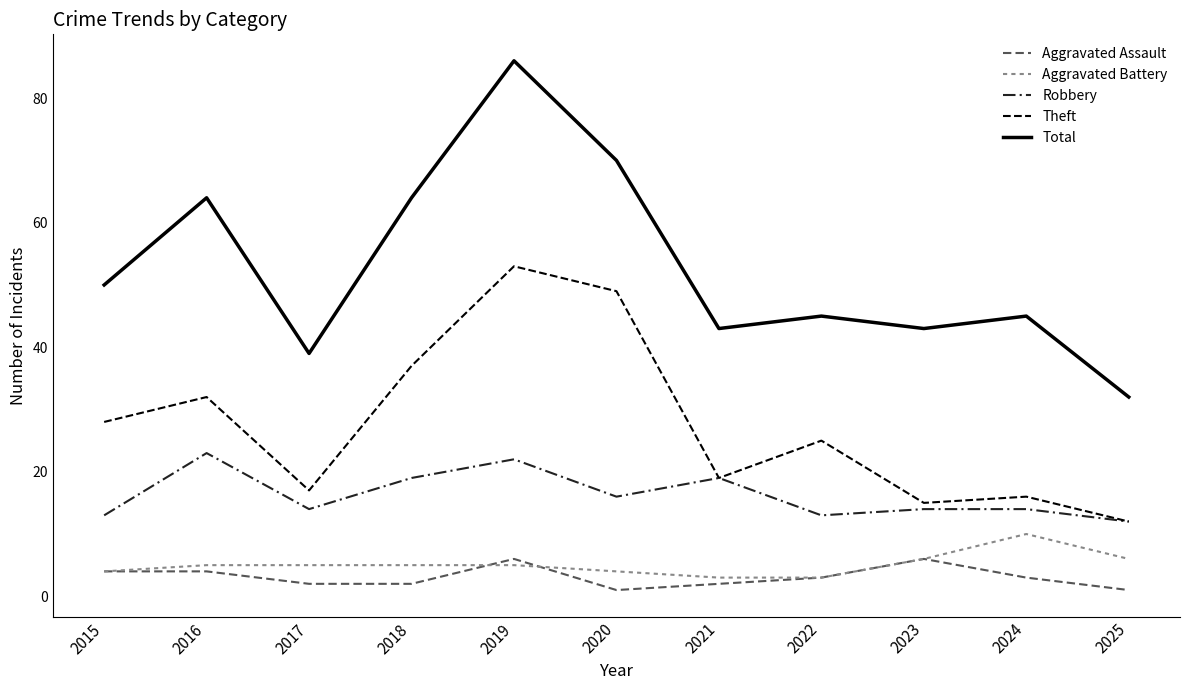

Does the chart display data point markers on the line(s)?

No